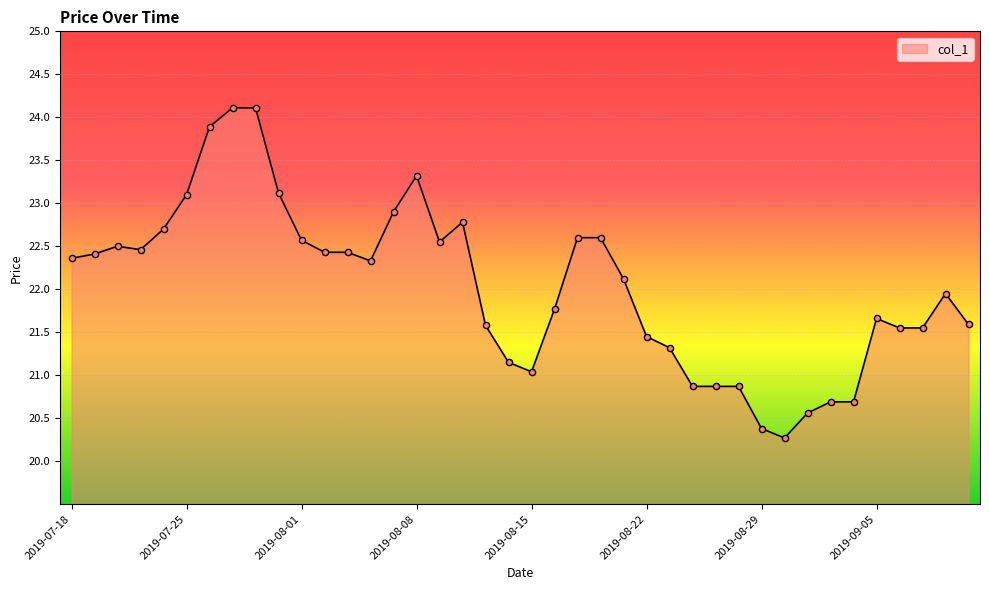

What is the greatest value displayed?

24.1